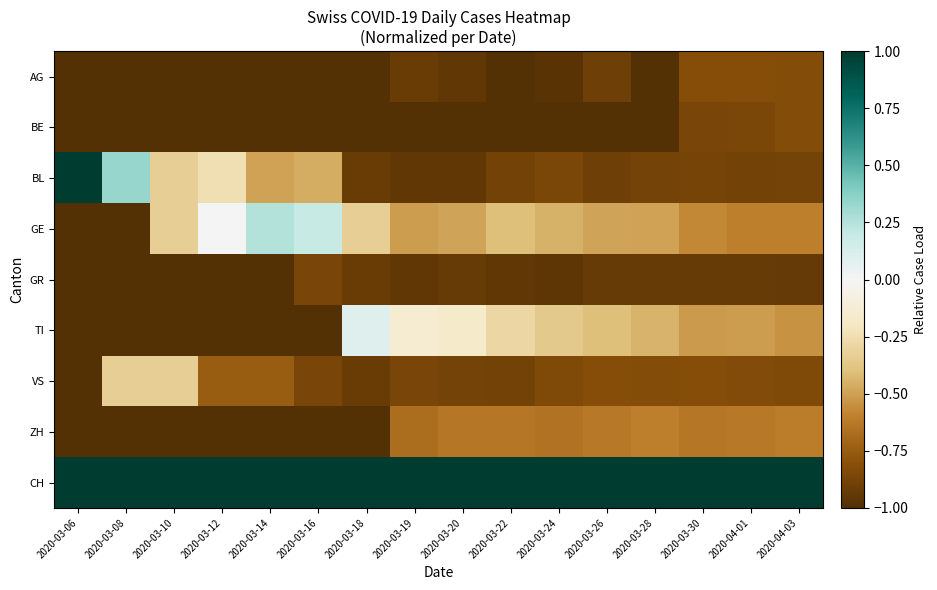

What is the total value across all series at 2020-03-08?

-5.0